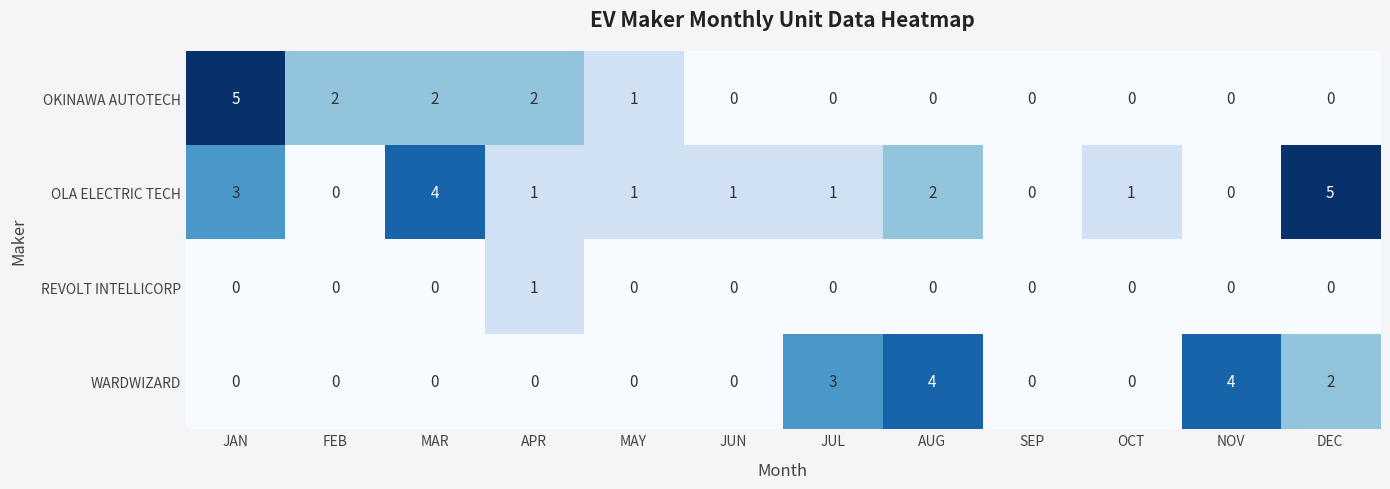

At which label is OLA ELECTRIC TECH closest to 2?

AUG